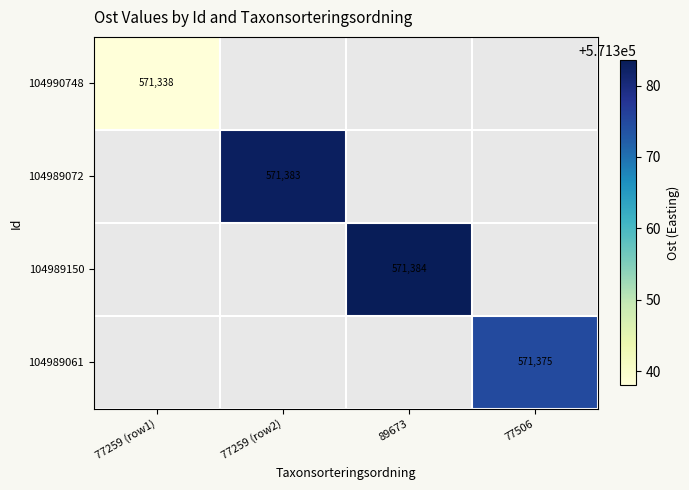

Where is 104990748 nearest to the value 571337?

77259 (row1)